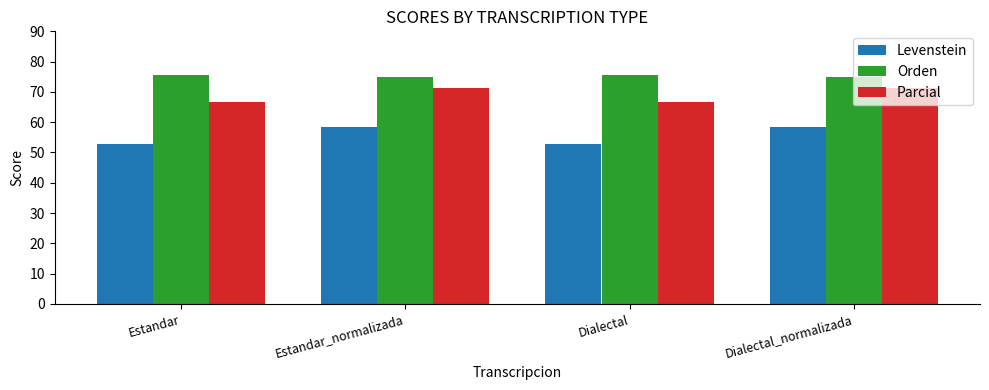

Reading right to left, transcribe all the data shown in this chart.

Levenstein: 58.5	52.9	58.5	52.9
Orden: 75.0	75.6	75.0	75.6
Parcial: 71.3	66.7	71.3	66.7